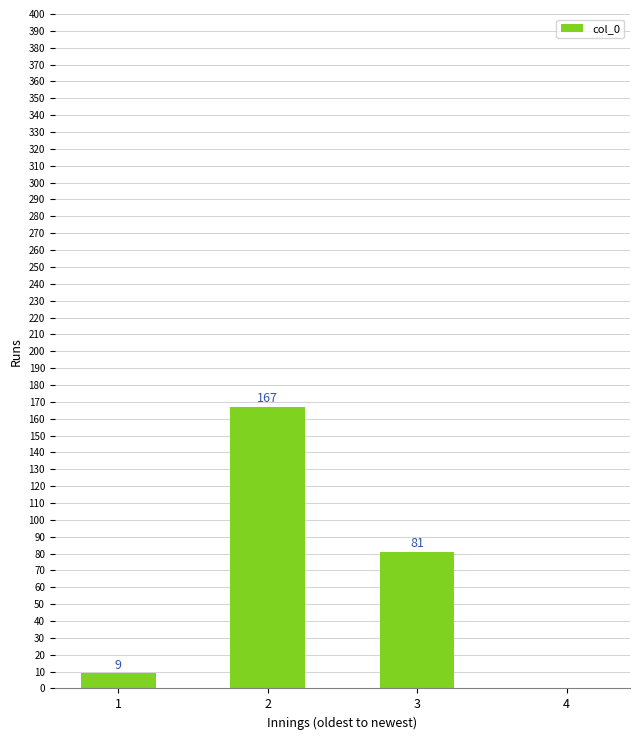

Reading left to right, list all the values displayed in this chart.

9	167	81	0